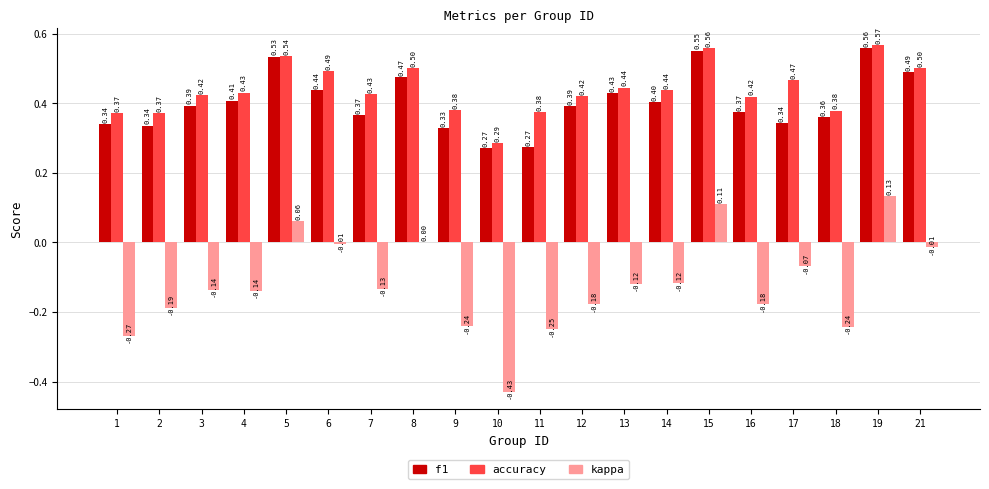

At which category is the sum across all series the highest?

19